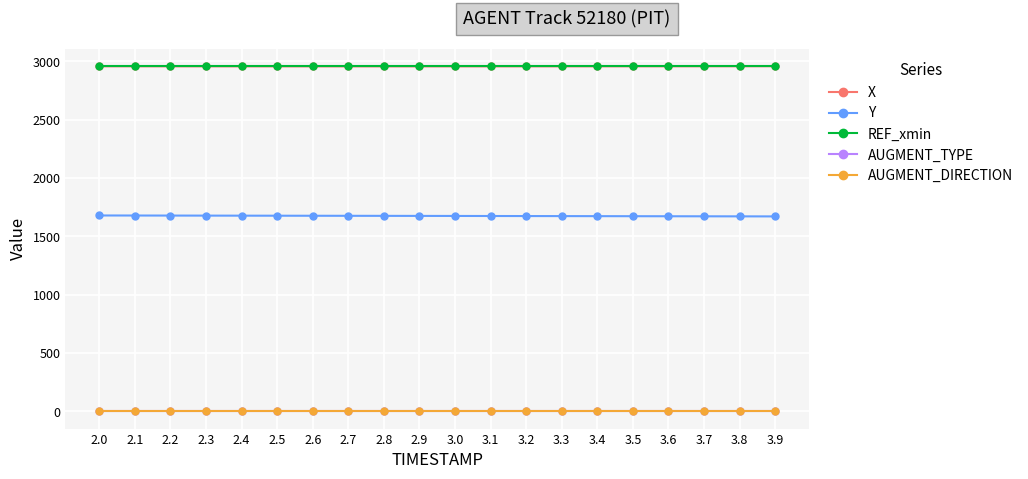

What is the greatest value displayed?

2958.9